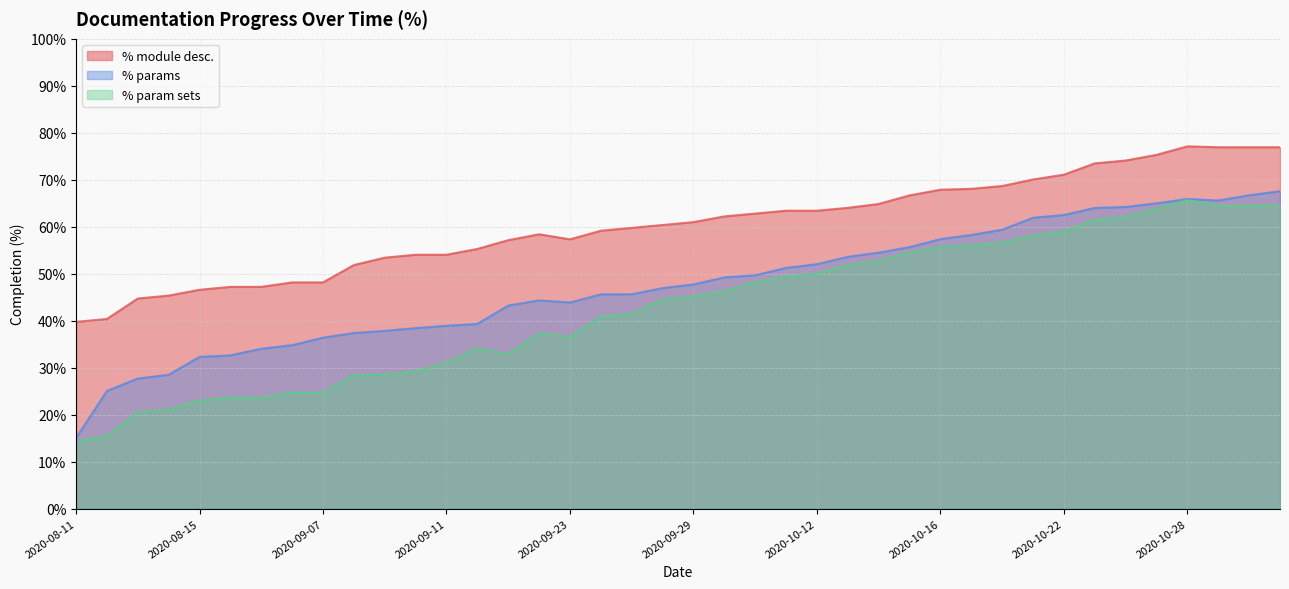

What is the difference between the highest and lowest values at 2020-09-16?

24.2